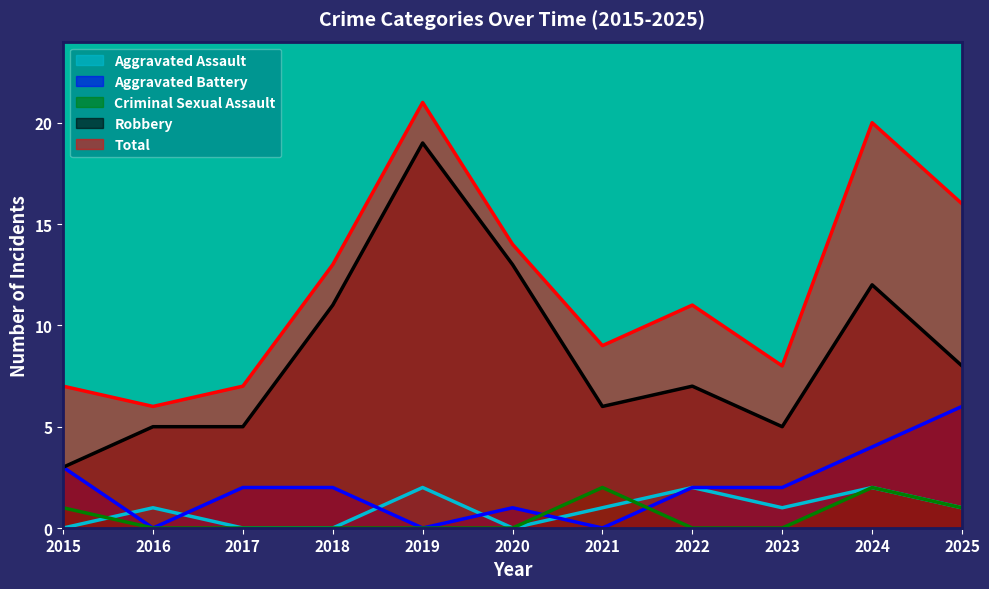

True or false: Robbery has more than 0 points higher than both neighbors.

True